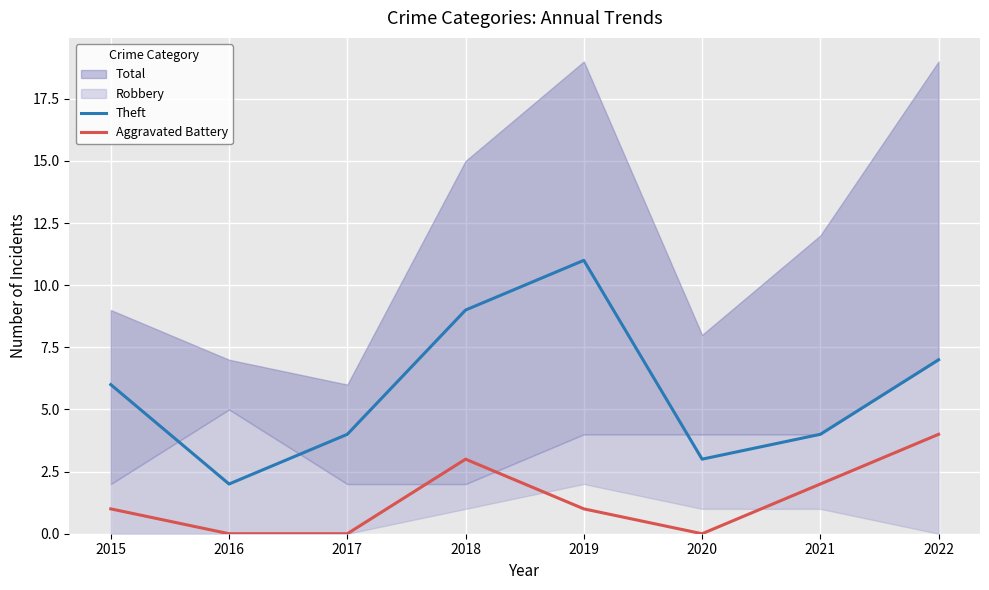

Which category has the lowest value in the Theft series?

2016